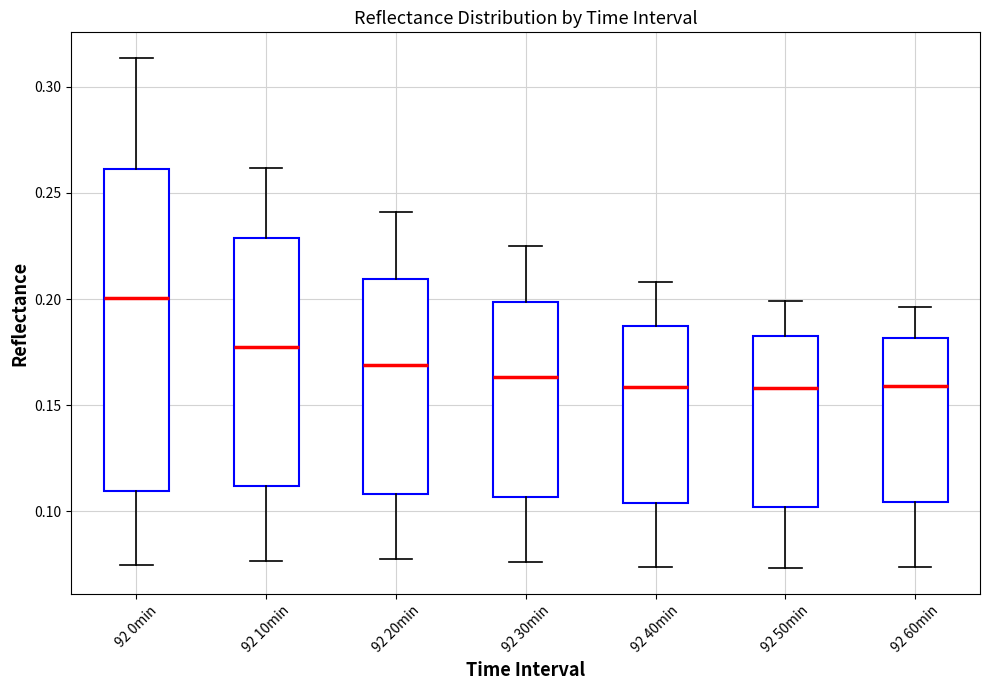

Which box's median line is the highest?

92 0min